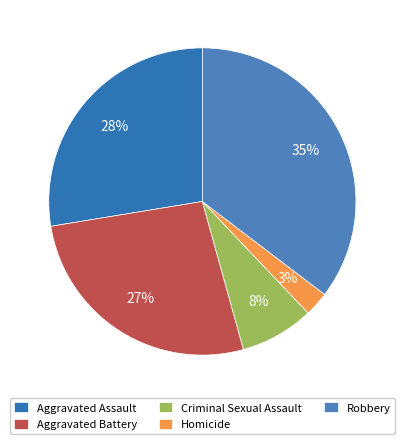

Which slice is the smallest?

Homicide